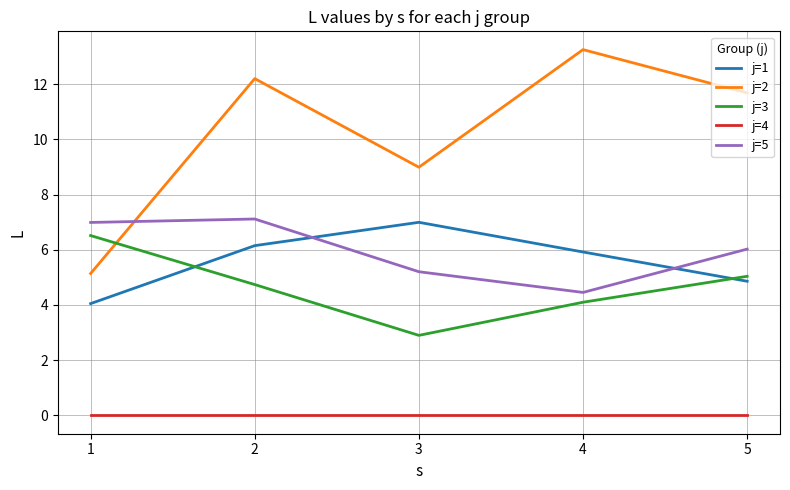

True or false: j=2 and j=4 cross at least once.

False